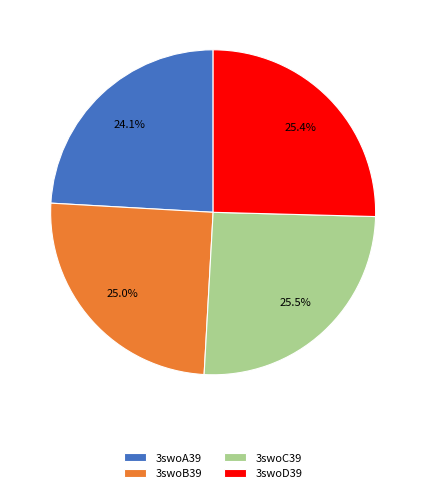

Between 3swoD39 and 3swoA39, which is larger?

3swoD39